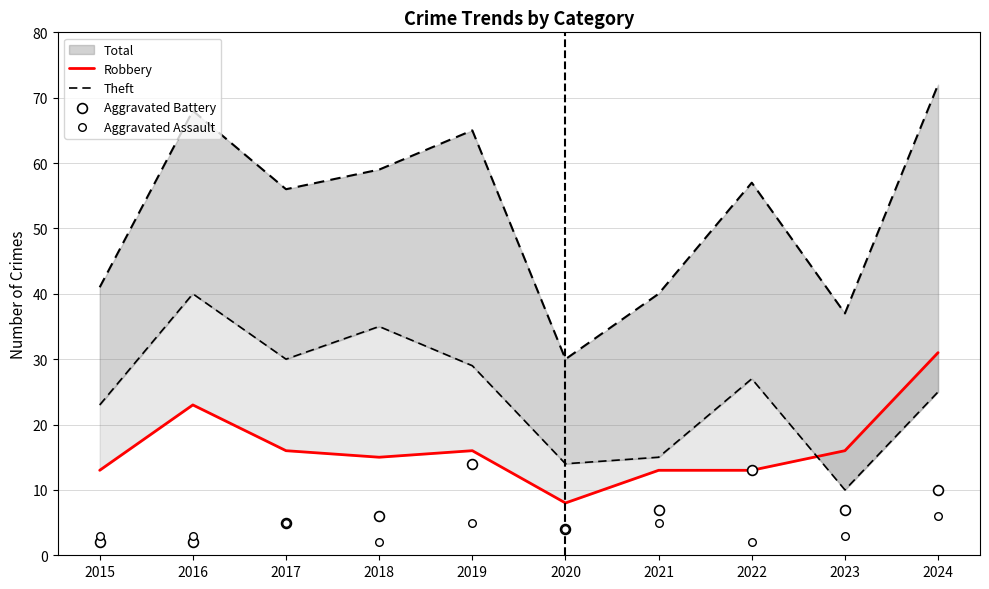

What is the total value across all series at 2021?

40